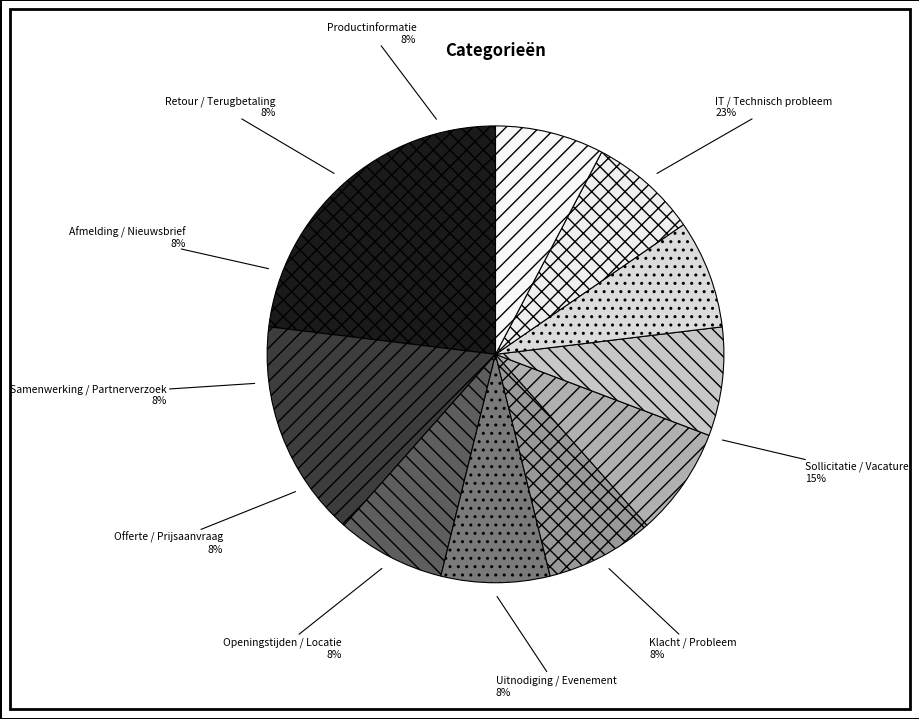

Which category has the biggest portion of the pie?

IT / Technisch probleem